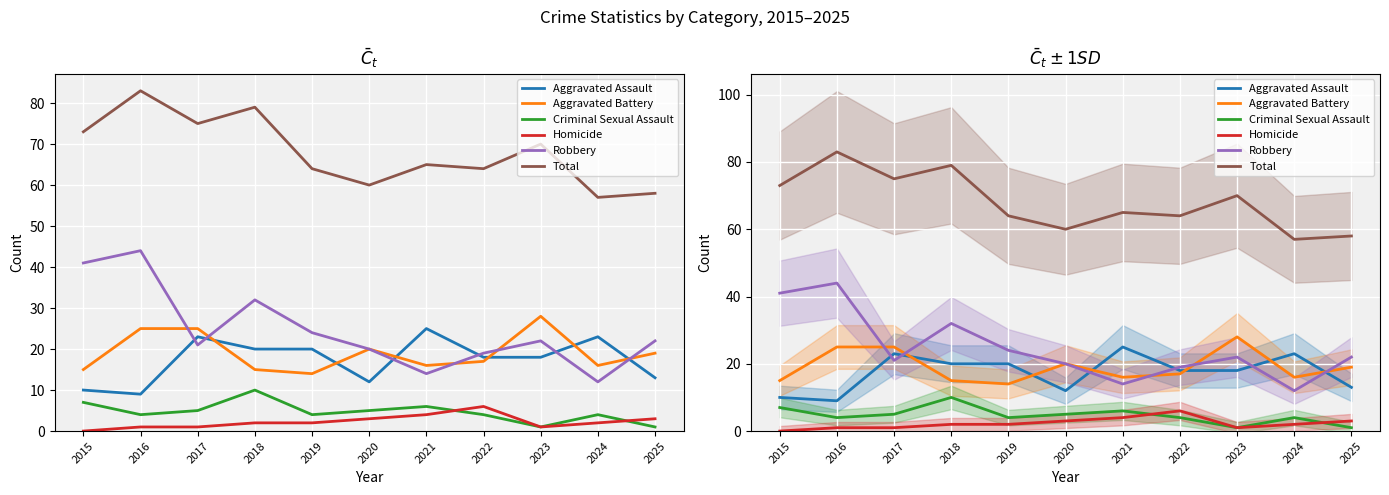

What are all the series names shown in the legend?

Aggravated Assault, Aggravated Battery, Criminal Sexual Assault, Homicide, Robbery, Total